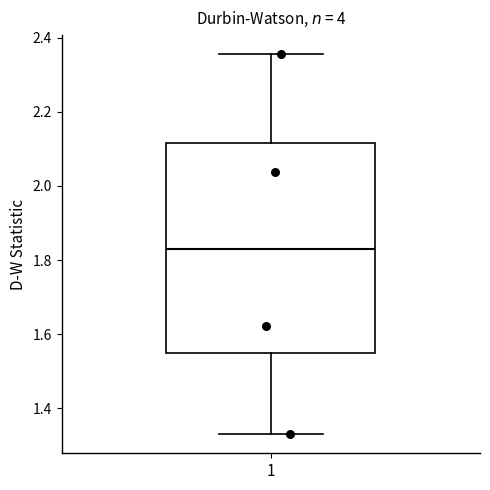

Read this box plot against the y-axis: the position of the median line, the range covered by the box, and the ends of both whiskers. The values are not printed on the chart, so give them approximately, as read against the axis.

median 1.82, box 1.54 to 2.12, whiskers 1.32 to 2.36